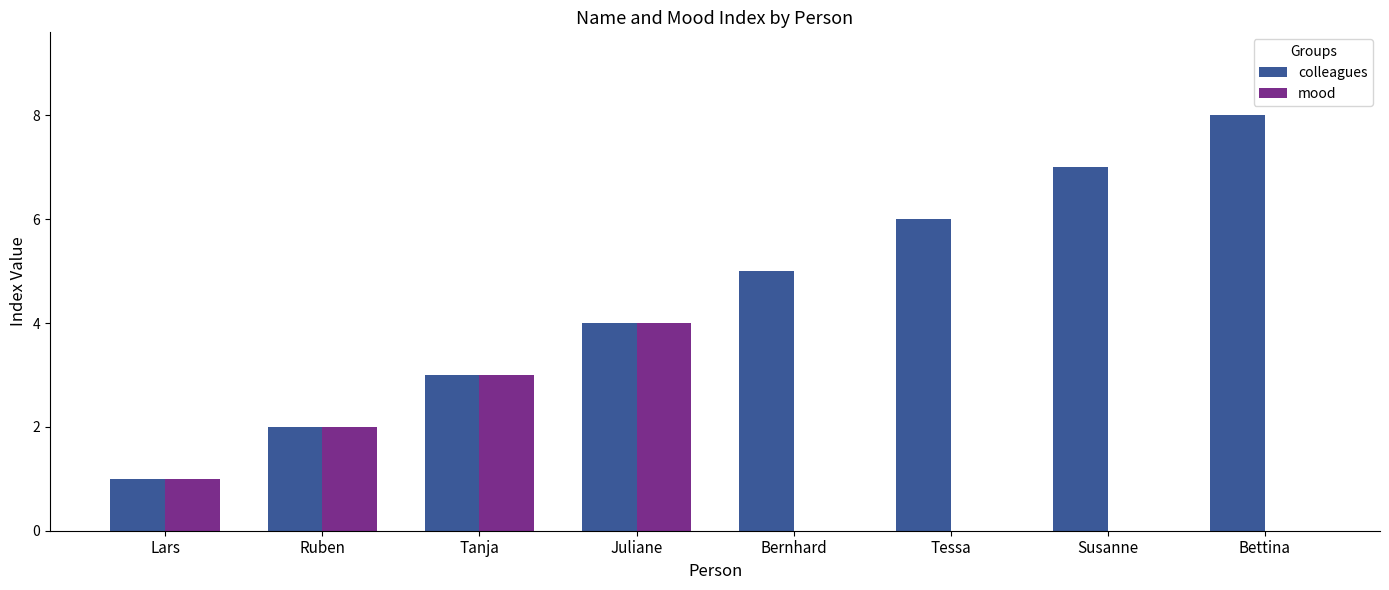

What is the difference between the colleagues values at Bernhard and Tanja?

2